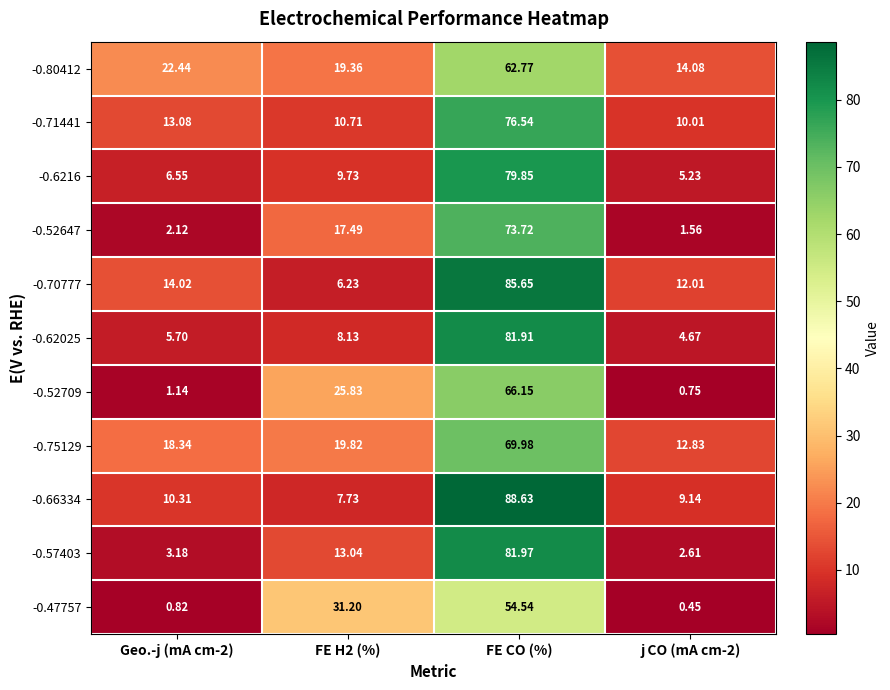

At which category is the sum across all series the highest?

FE CO (%)